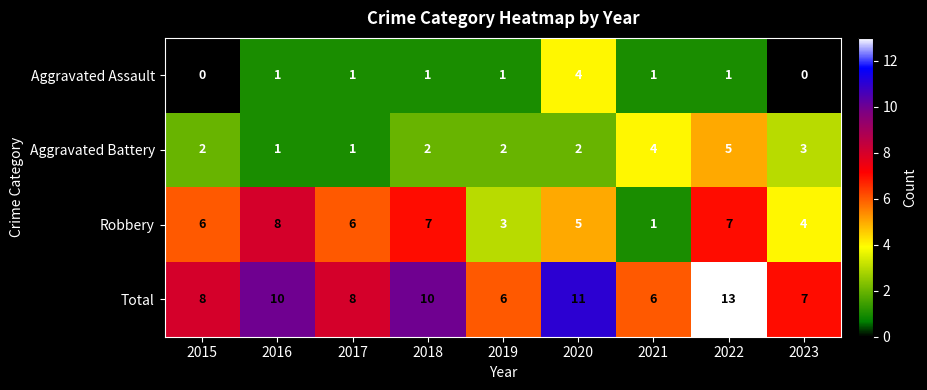

How many Aggravated Battery values are between 2 and 3?

5